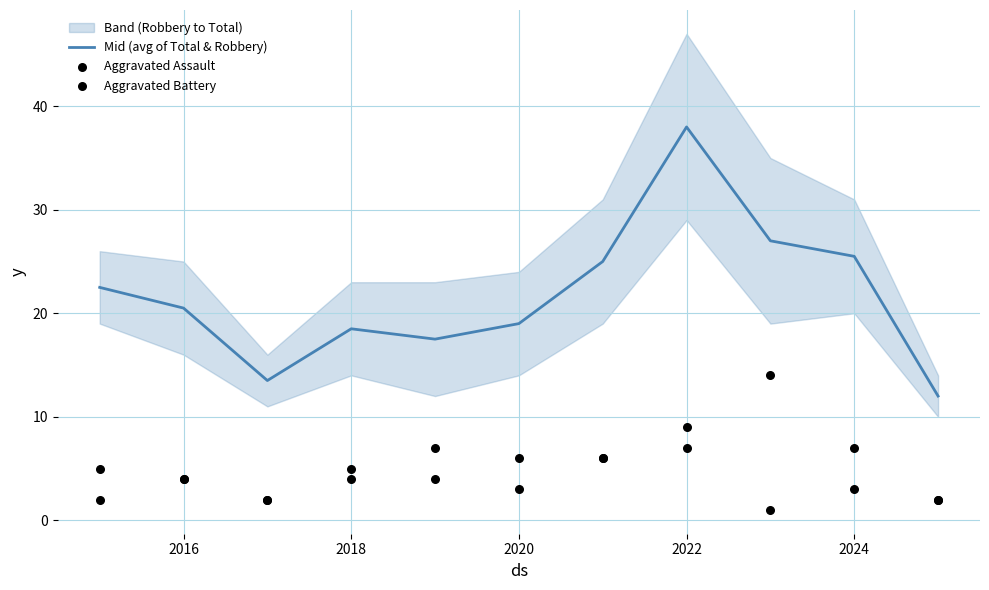

Which series contains the lowest Y value?

Aggravated Assault